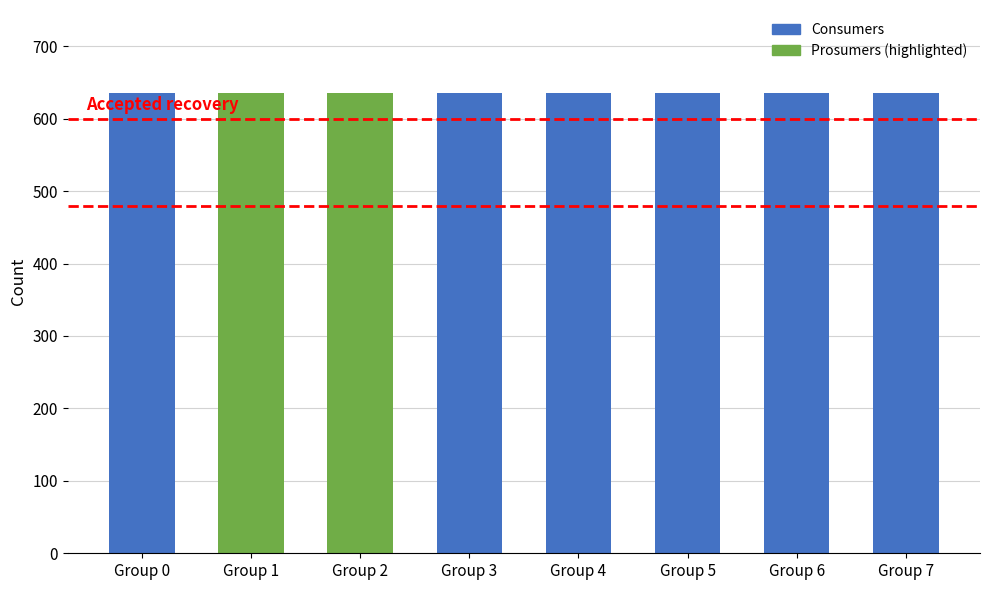

Between 1 and 5, which series saw the biggest shift?

Consumers